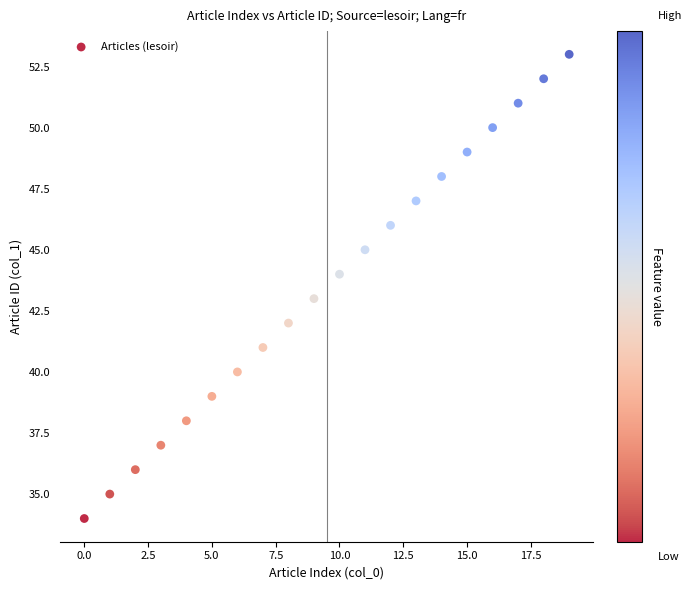

What is the range of Y values (max minus min)?

19